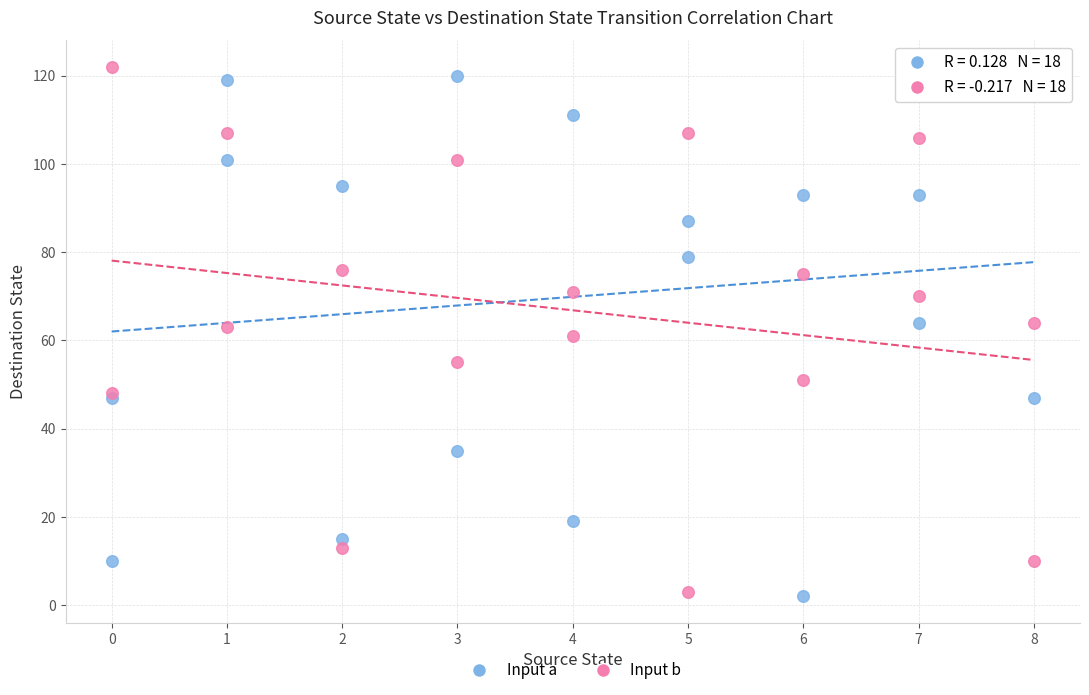

What is the X range (max minus min) for the scatter plot?

8